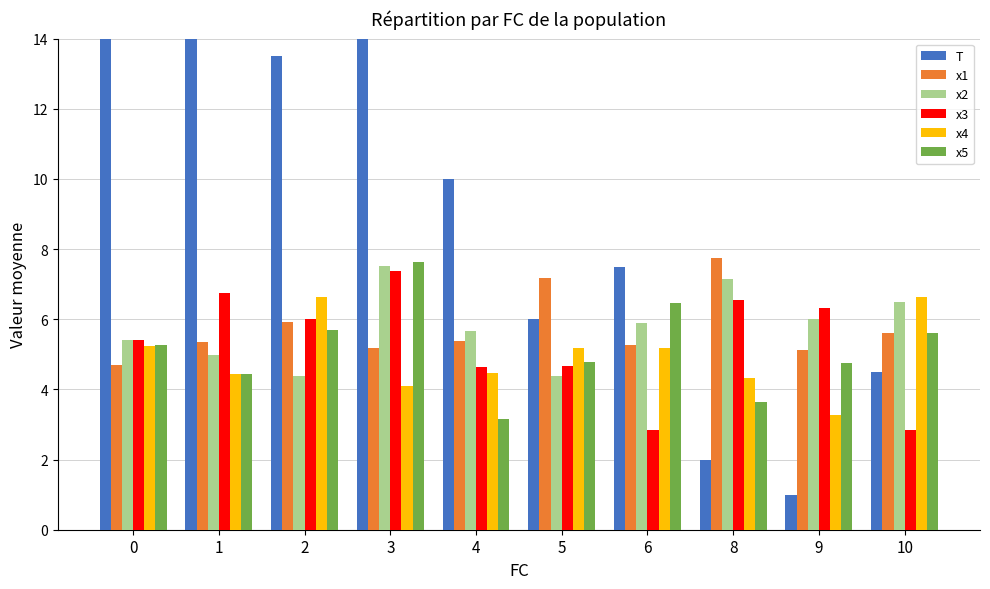

What is the average value of the x2 series?

5.8